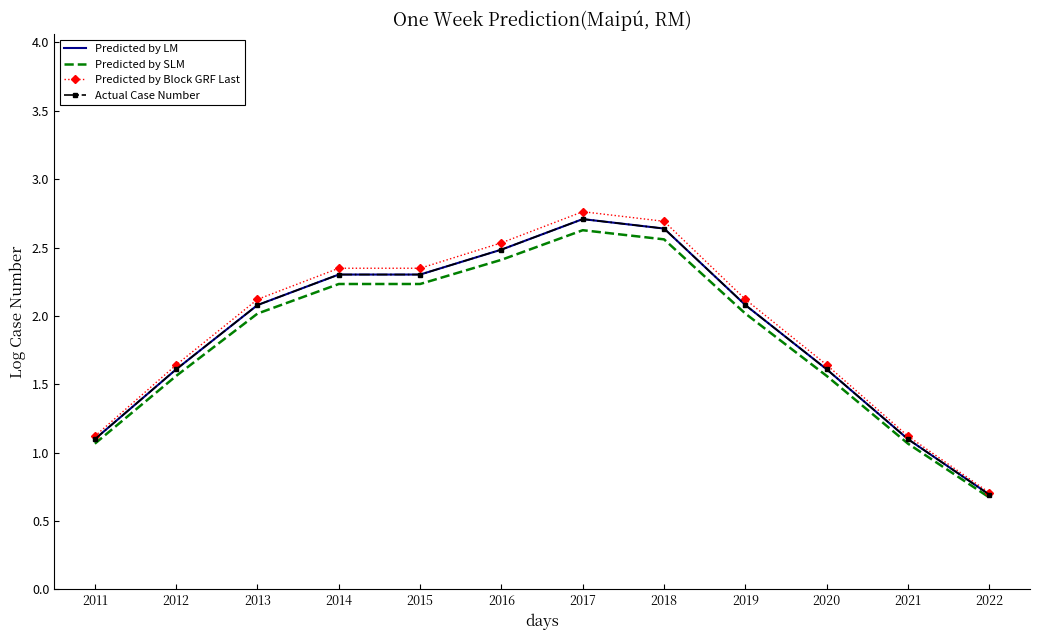

Read the Predicted by Block GRF Last value at 2019.

2.1